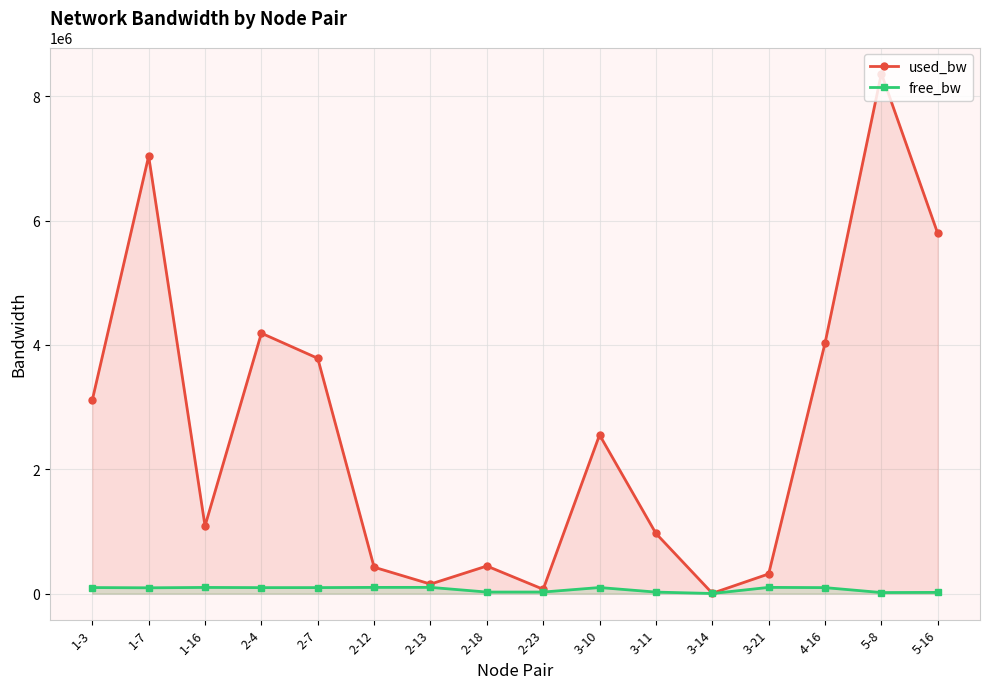

At 1-3, list the series in order from largest to smallest.

used_bw, free_bw